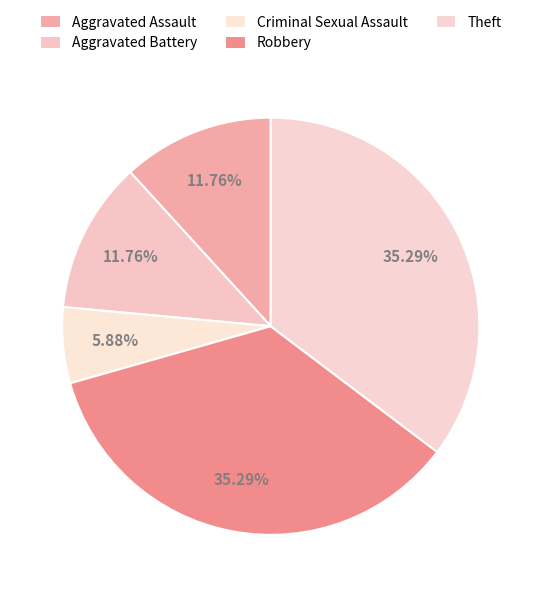

Which category has the biggest portion of the pie?

Robbery